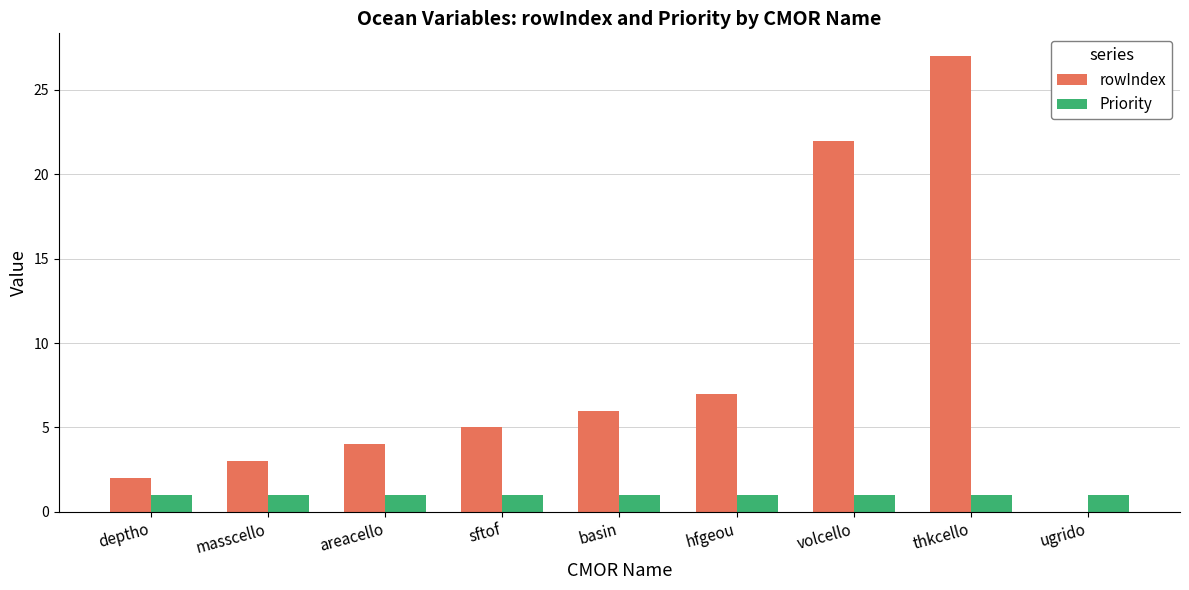

Which category has the highest value across all series?

thkcello